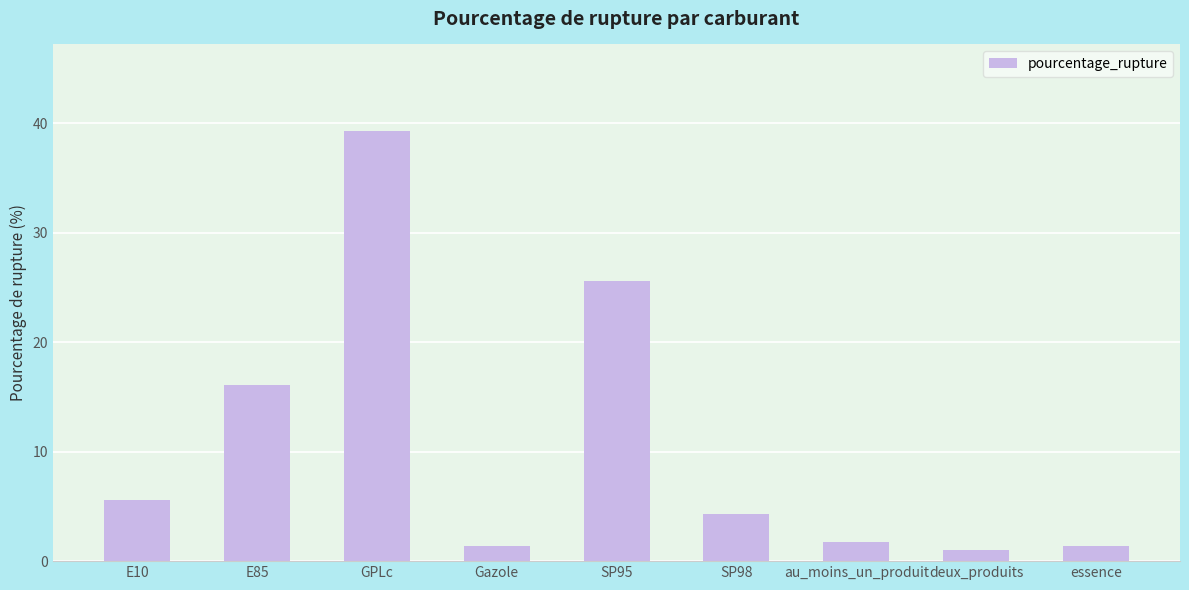

Between deux_produits and E10, which is larger?

E10